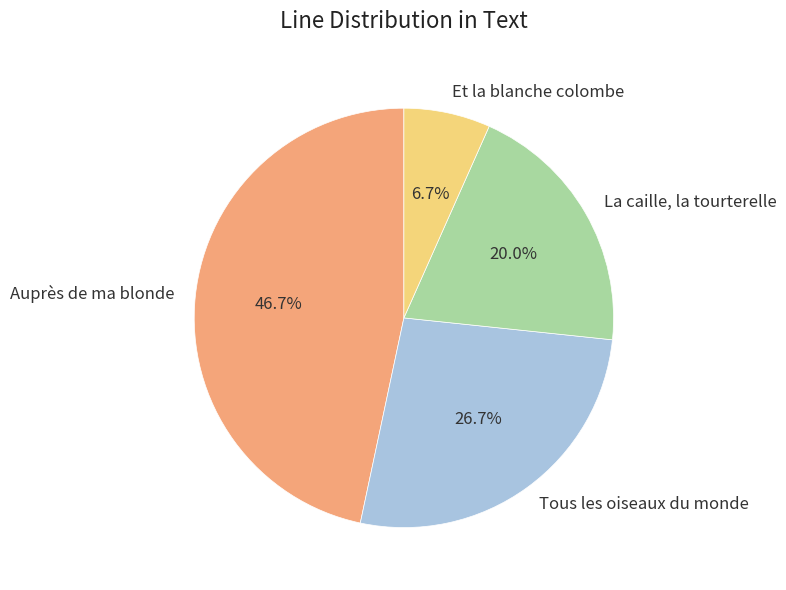

Rank the categories by value from lowest to highest.

Et la blanche colombe, La caille, la tourterelle, Tous les oiseaux du monde, Auprès de ma blonde